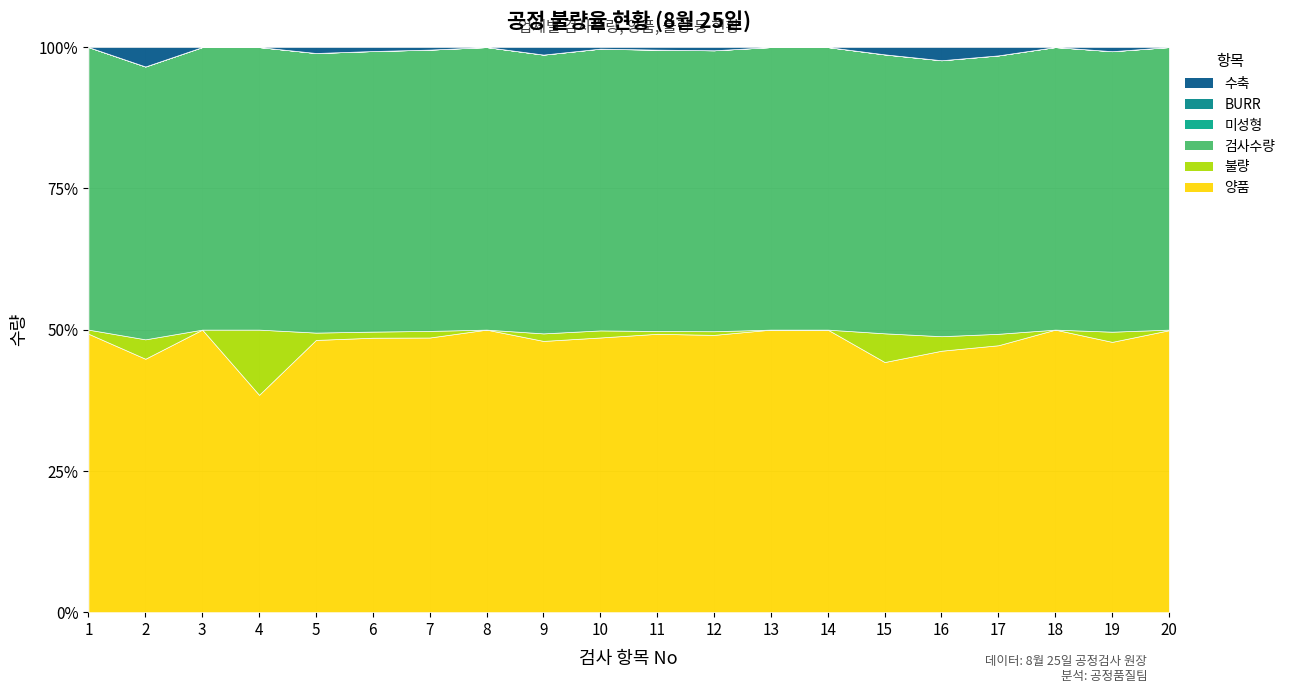

Is it true that 검사수량 equals 322 at 2?

False